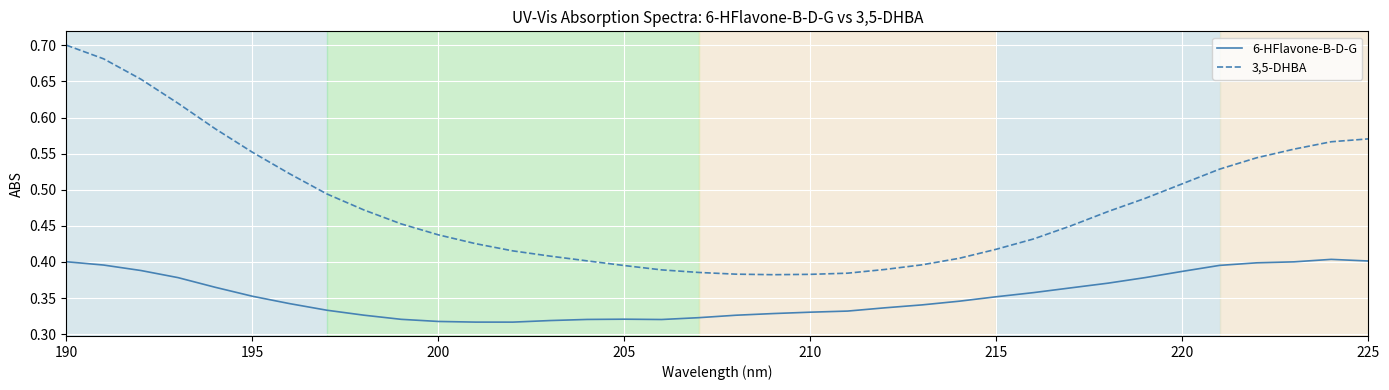

Rank the series by their average value, from lowest to highest.

6-HFlavone-B-D-G, 3,5-DHBA